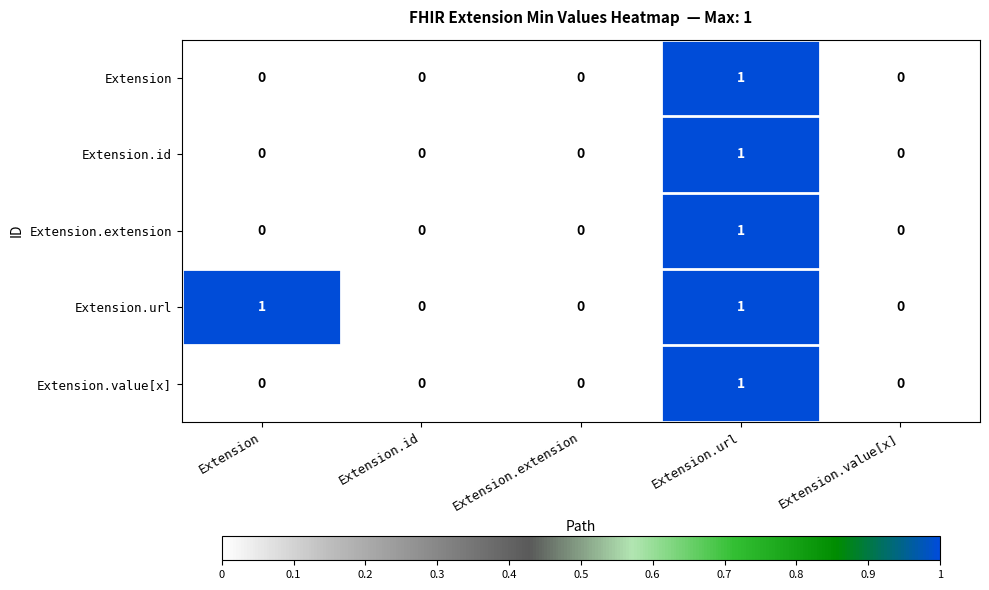

The Extension series shows -1 at Extension.value[x]. True or false?

False